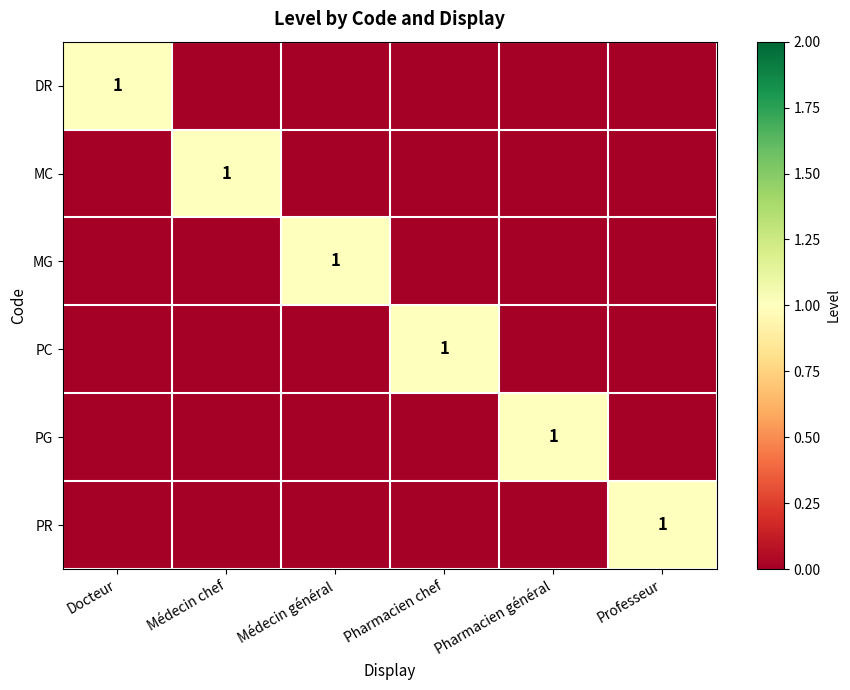

How many distinct data groups are displayed?

6